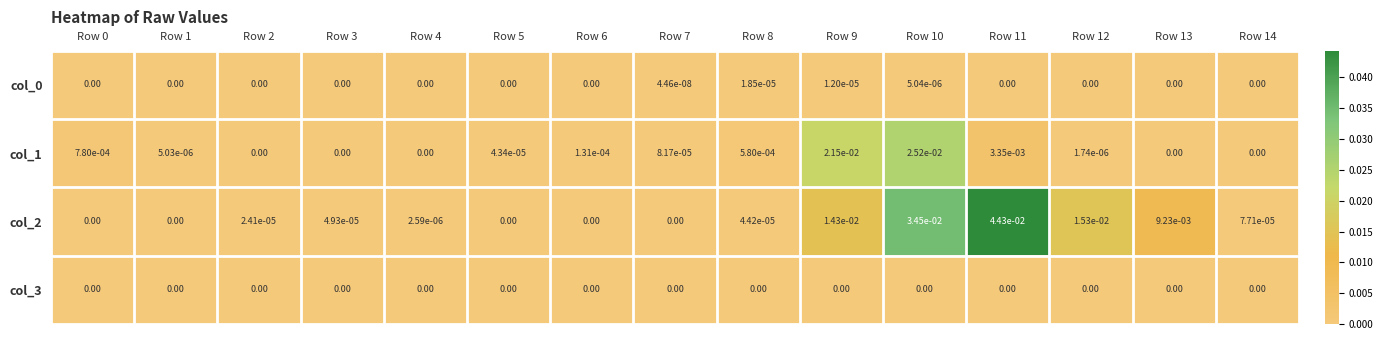

At which category is the sum across all series the highest?

Row 10